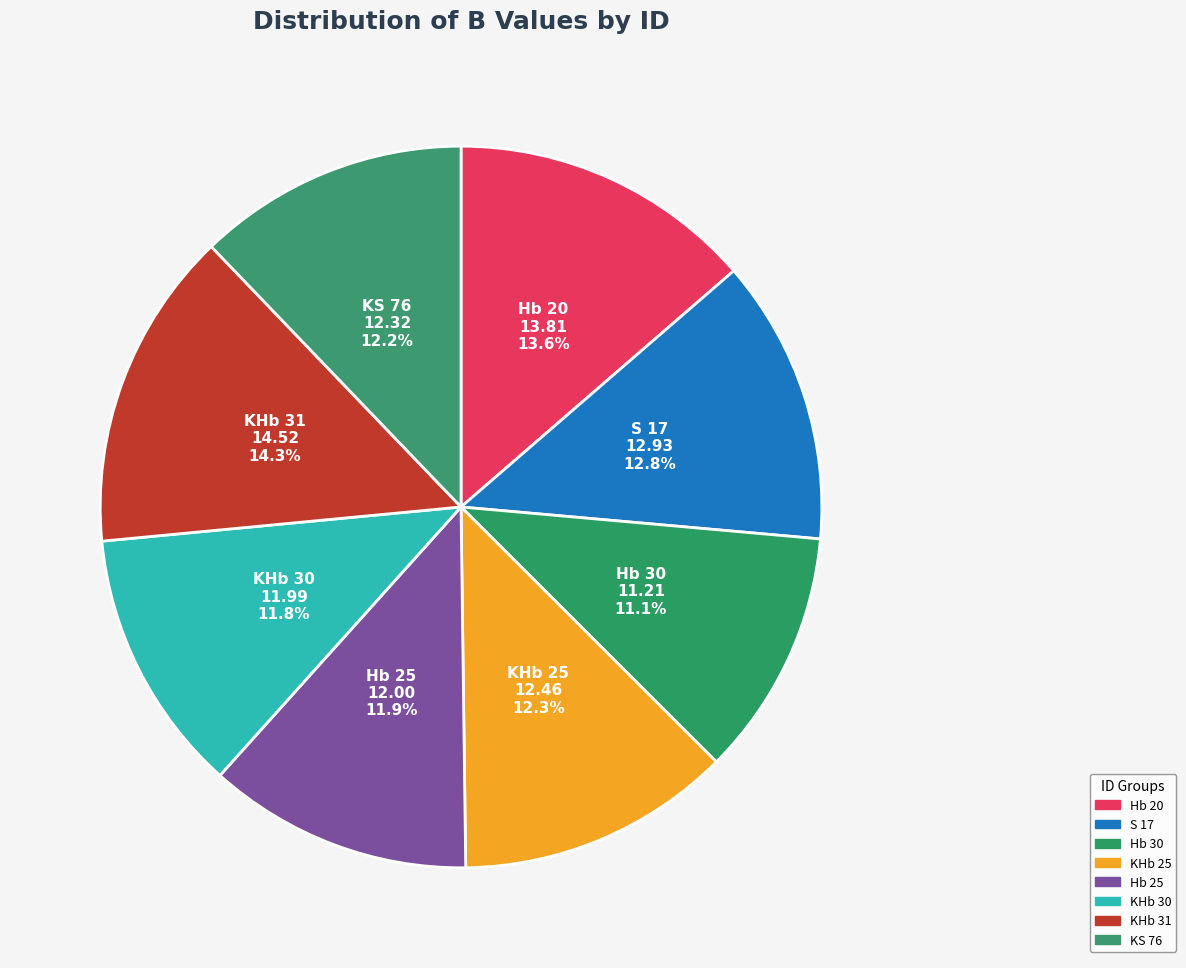

How many slices are in this pie chart?

8